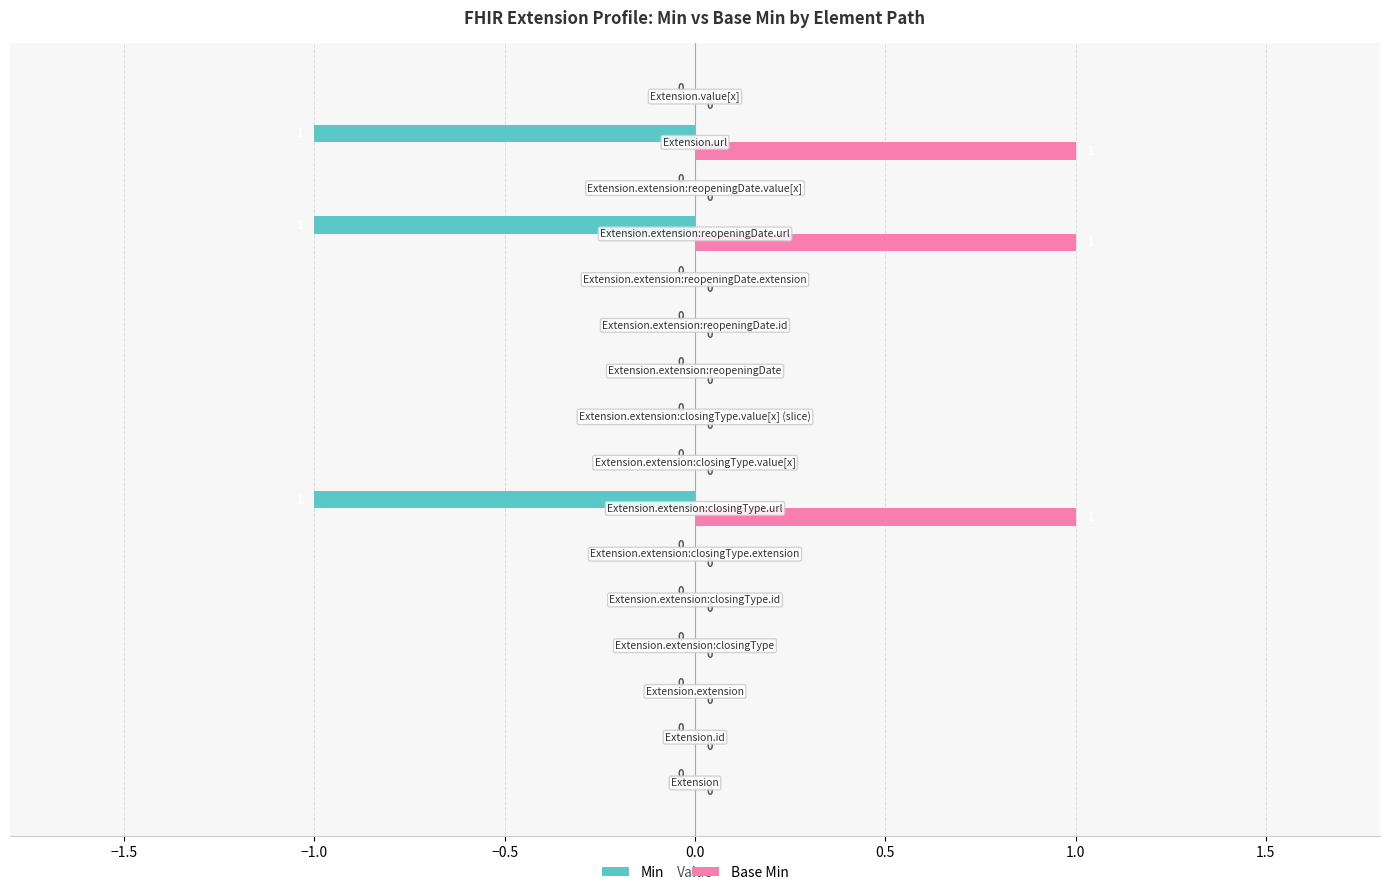

What is the sum of all Min values?

-3